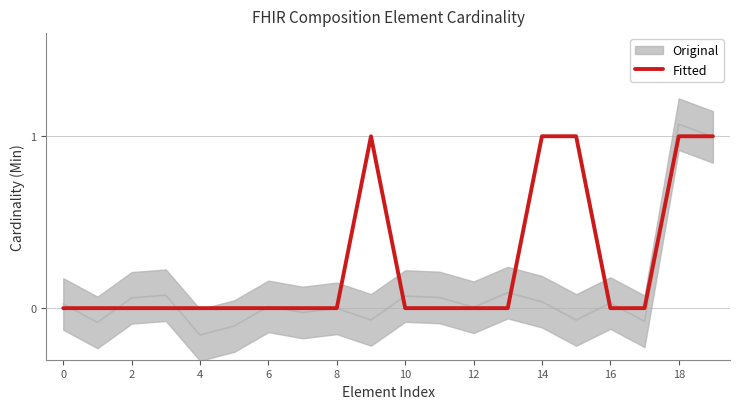

Is it true that Fitted equals 0 at 4?

True